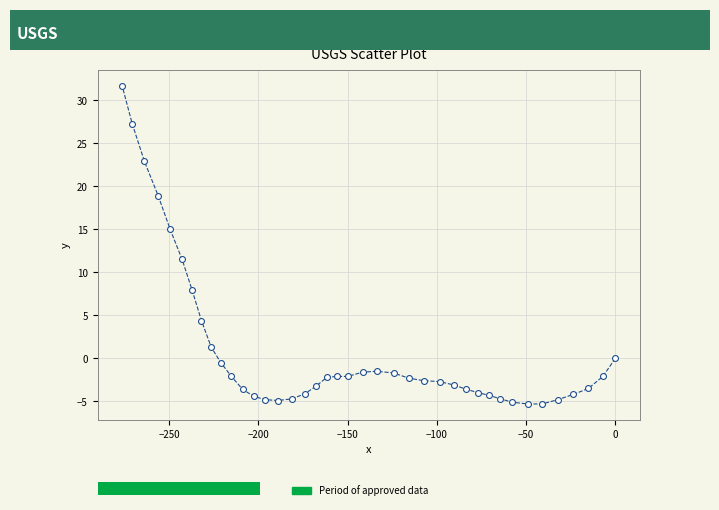

What Y value in the scatter plot is closest to 13?

11.5